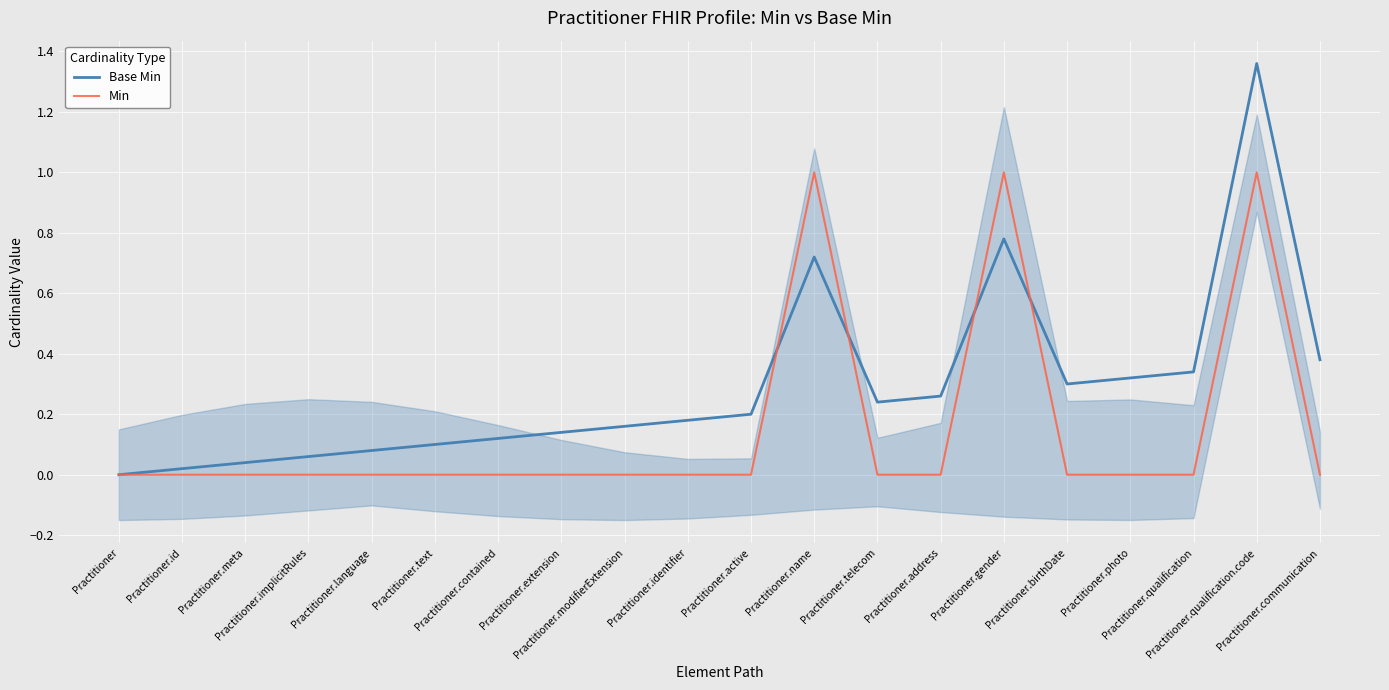

How many distinct data groups are displayed?

2